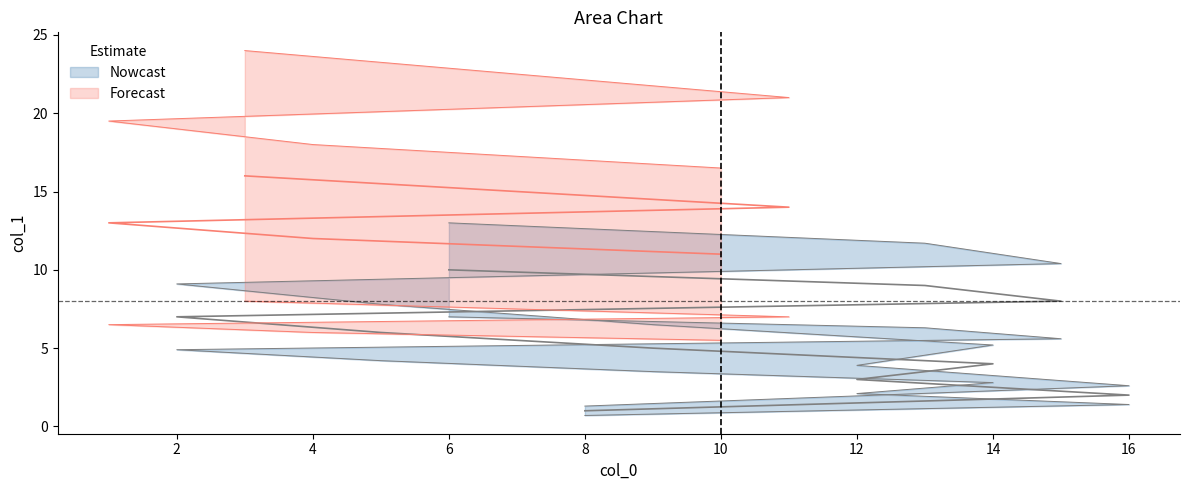

At which category does the chart reach its minimum across all series?

8